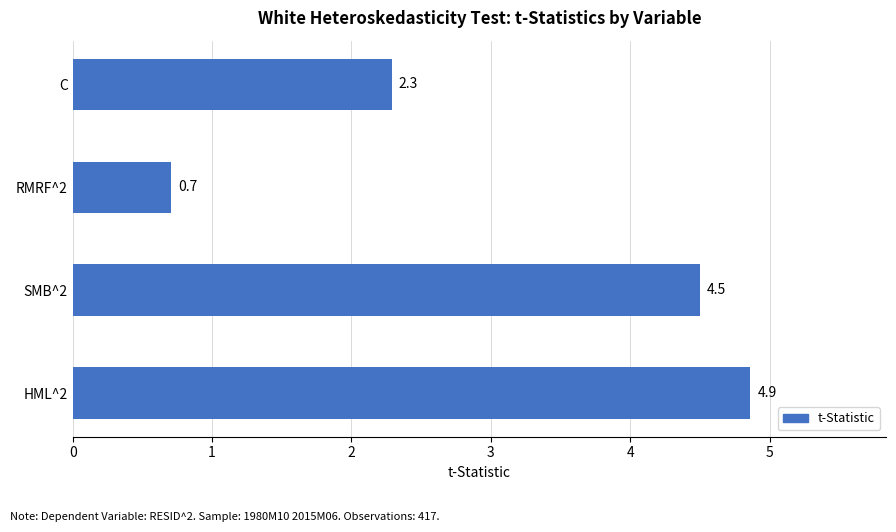

Is it true that the value at HML^2 is 7.1?

False